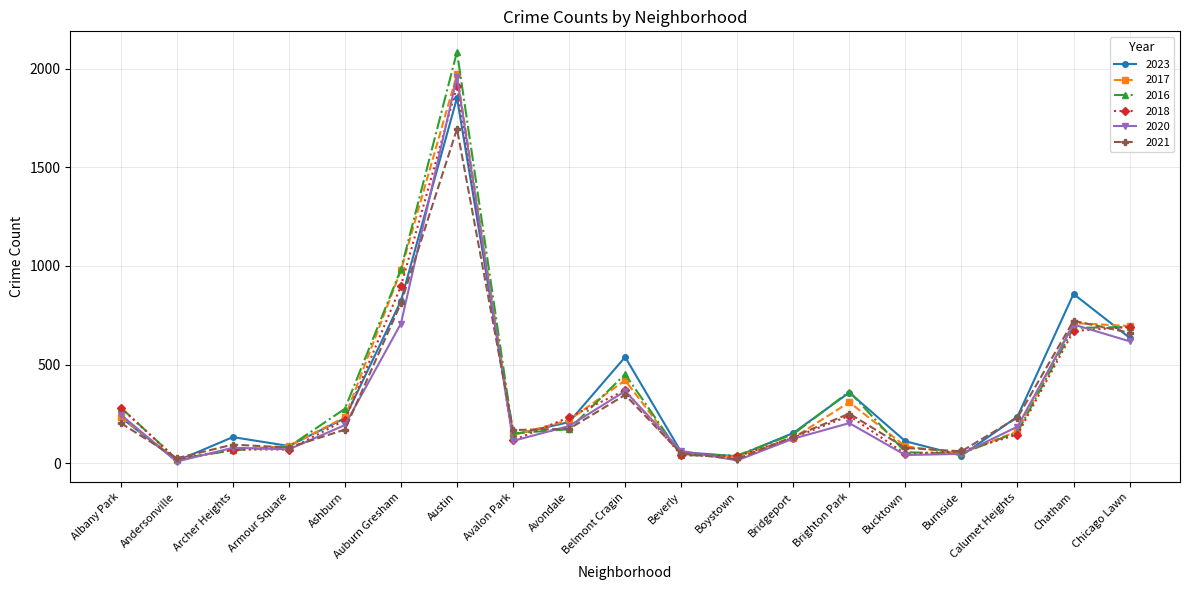

What is the sum of the 2020 values at Ashburn and Armour Square?

263